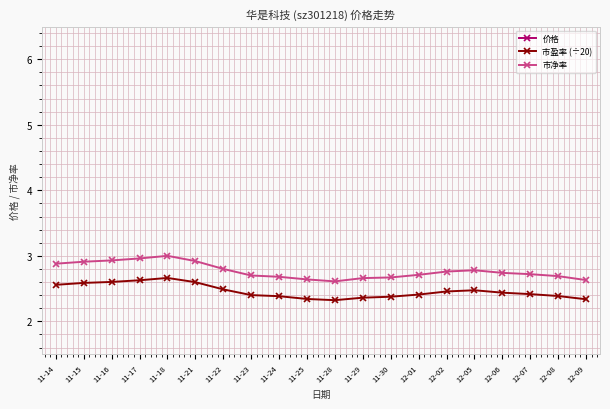

Does the chart display data point markers on the line(s)?

Yes